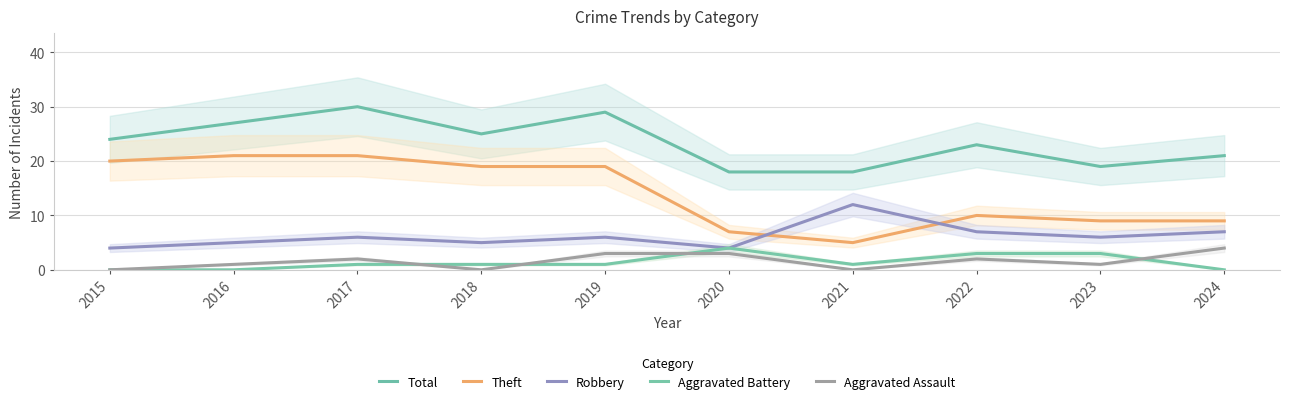

How many data points in Aggravated Assault are less than 2?

5